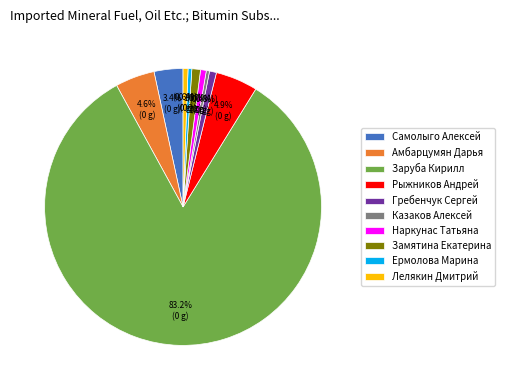

How many segments does this pie chart have?

10